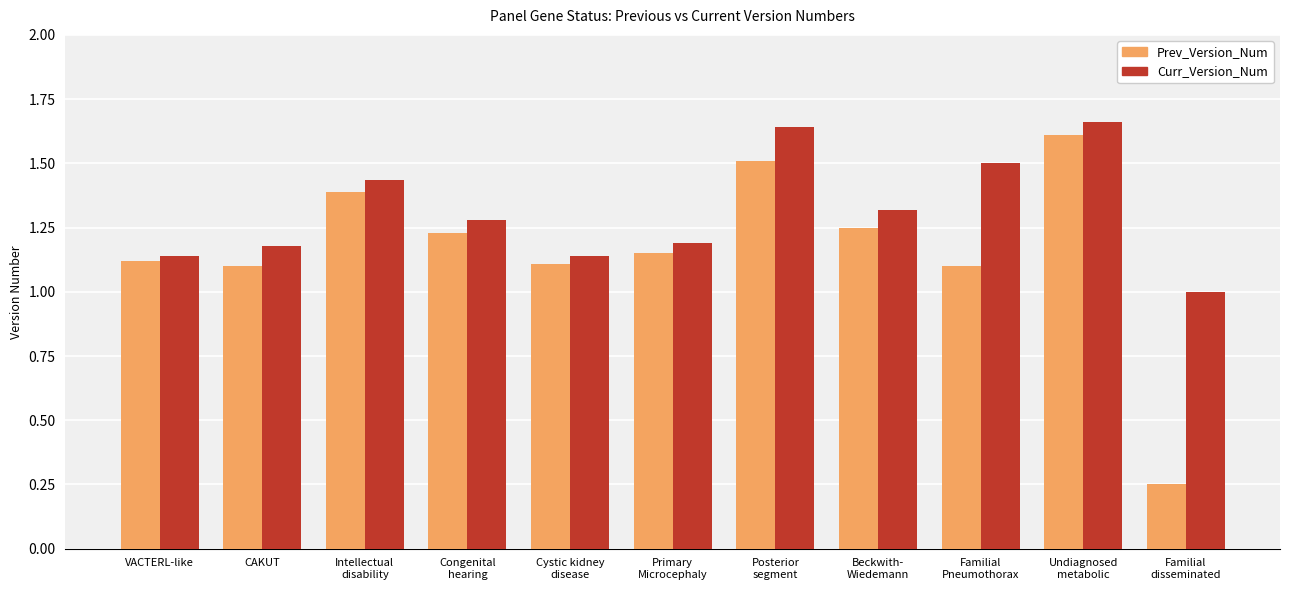

Rank the series by their average value, from lowest to highest.

Prev_Version_Num, Curr_Version_Num